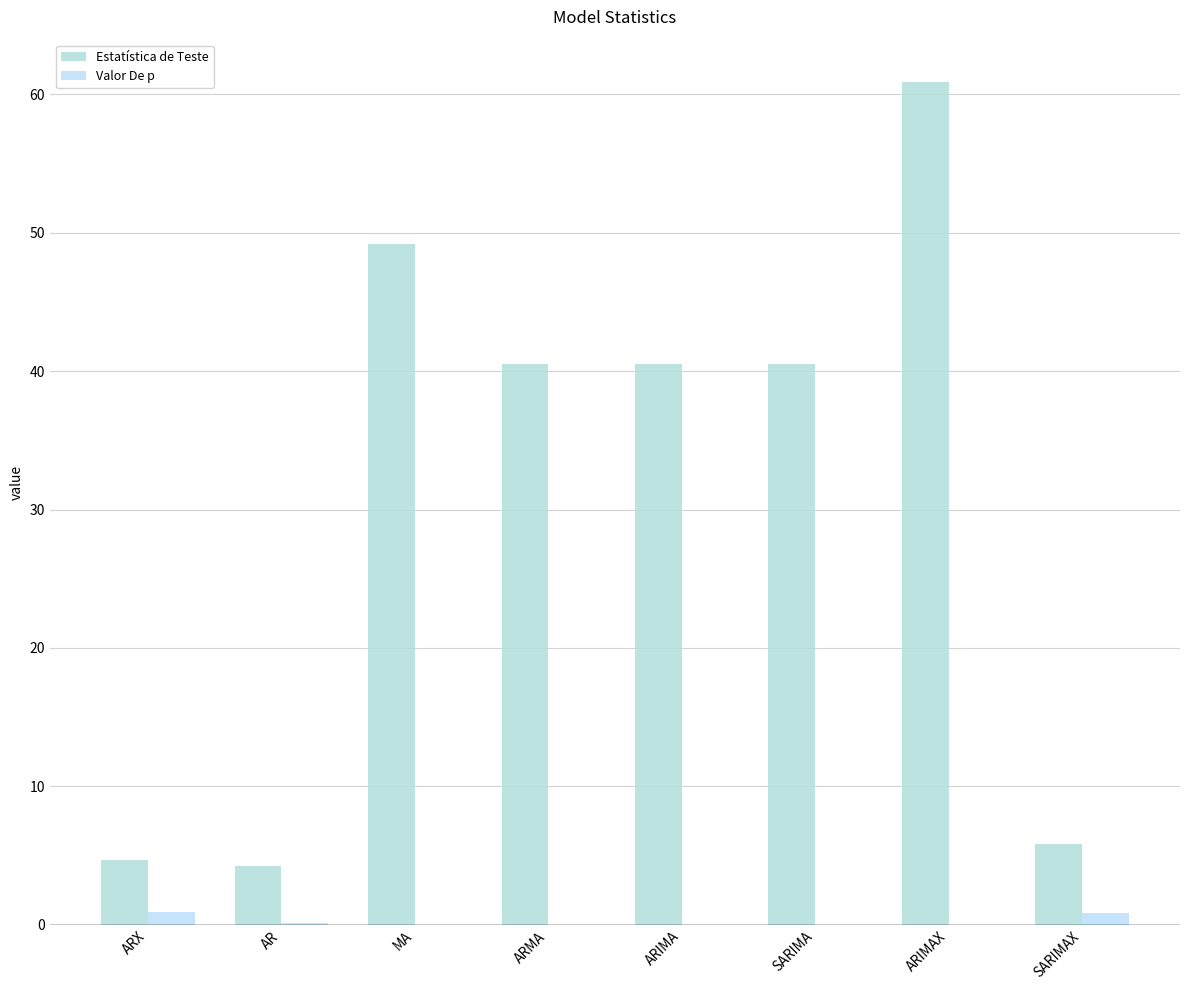

How many series are shown in this chart?

2